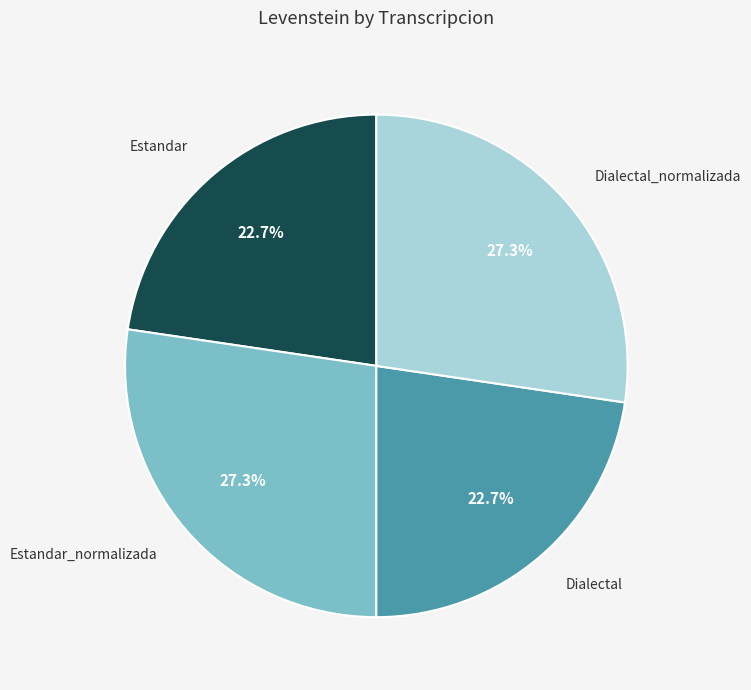

Is there any slice that represents more than half of the pie?

No